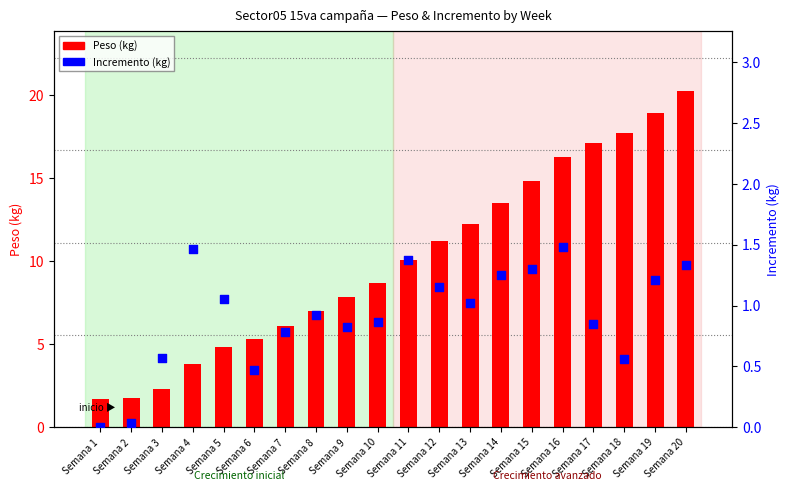

Which series contains the lowest Y value?

Incremento (kg)